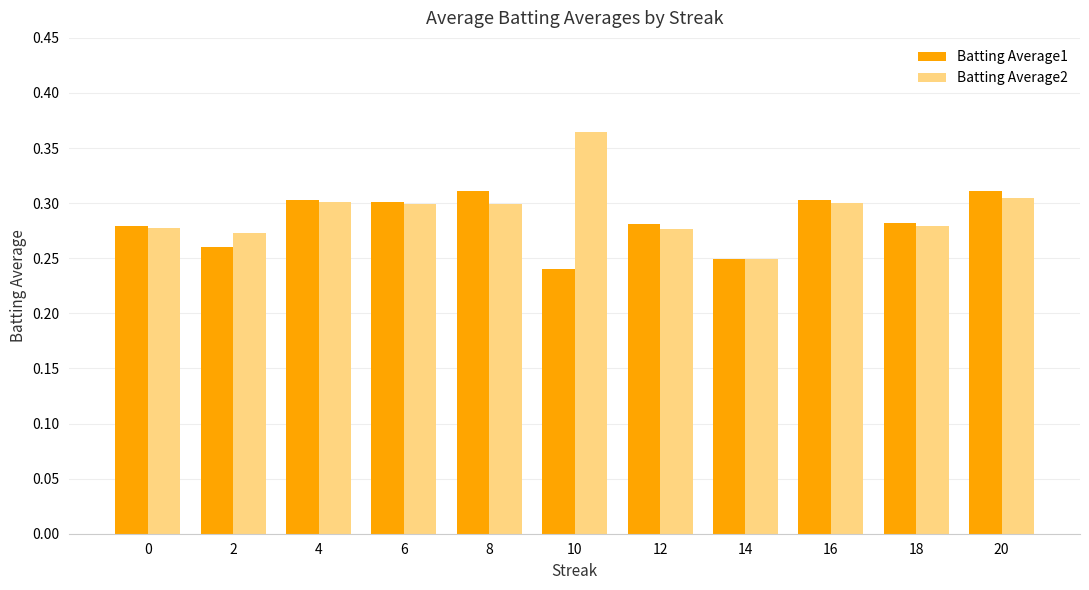

Which category has the lowest value across all series?

10